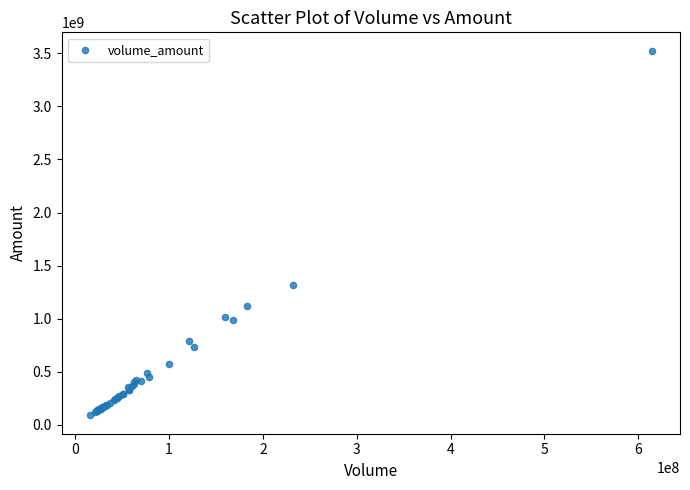

What Y value in the scatter plot is closest to 1806918588?

1320554672